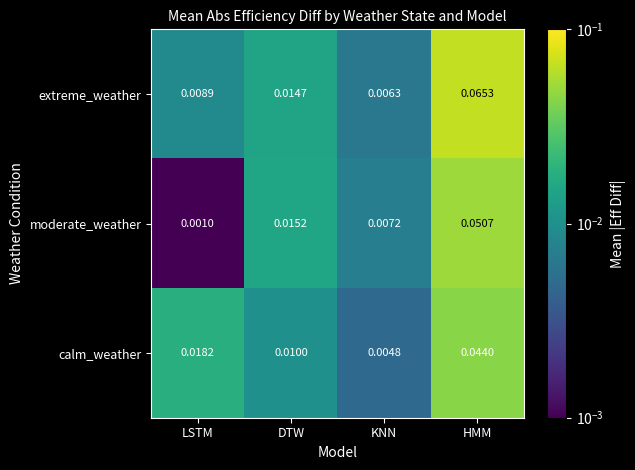

At which category does the chart reach its minimum across all series?

LSTM